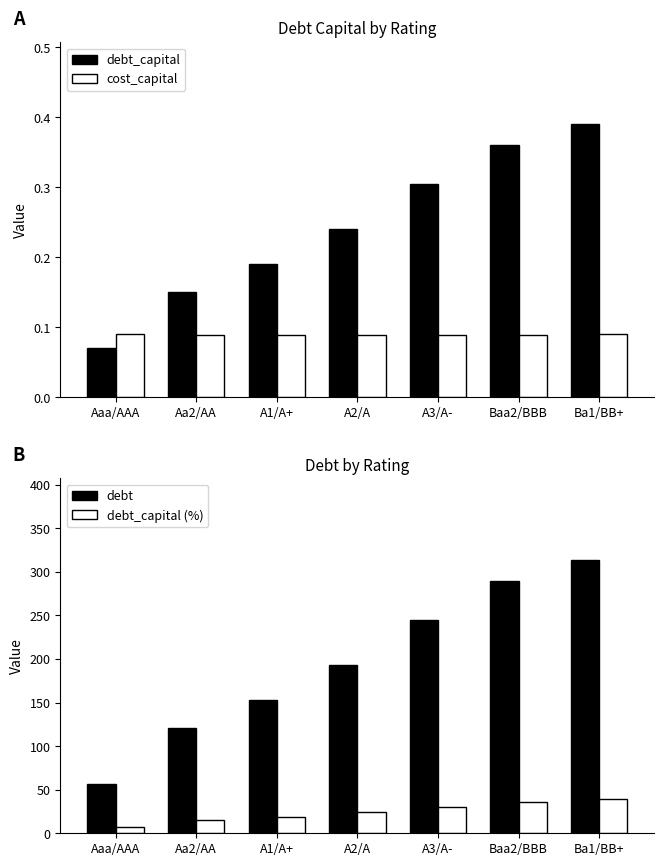

What is the average value of the debt series?

195.6